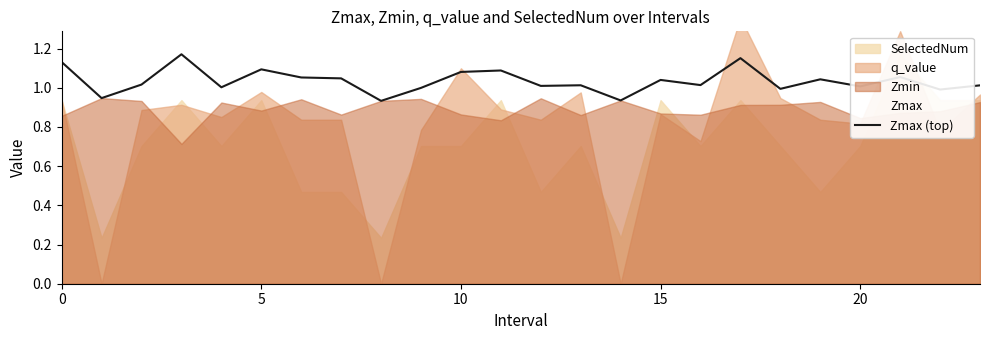

The value at 0 is 1.1. True or false?

True